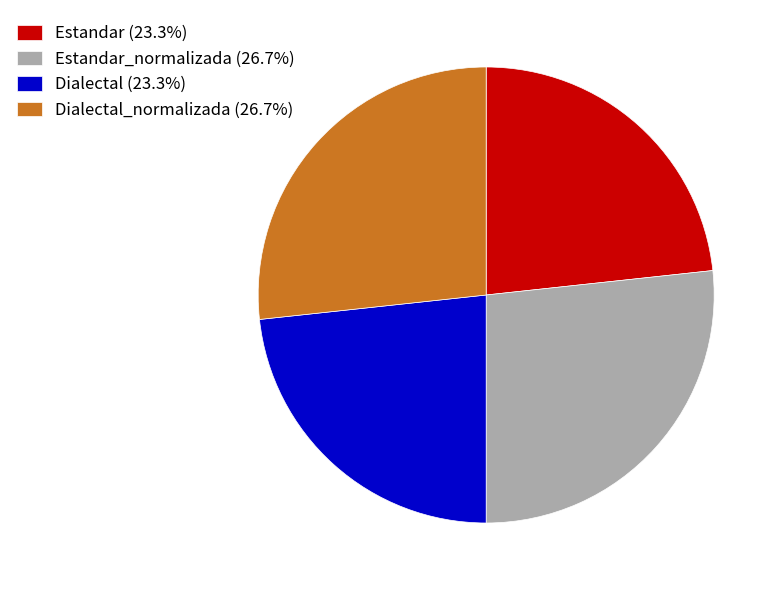

Approximately how many times larger is the value at Dialectal (23.3%) compared to Estandar_normalizada (26.7%)?

0.9